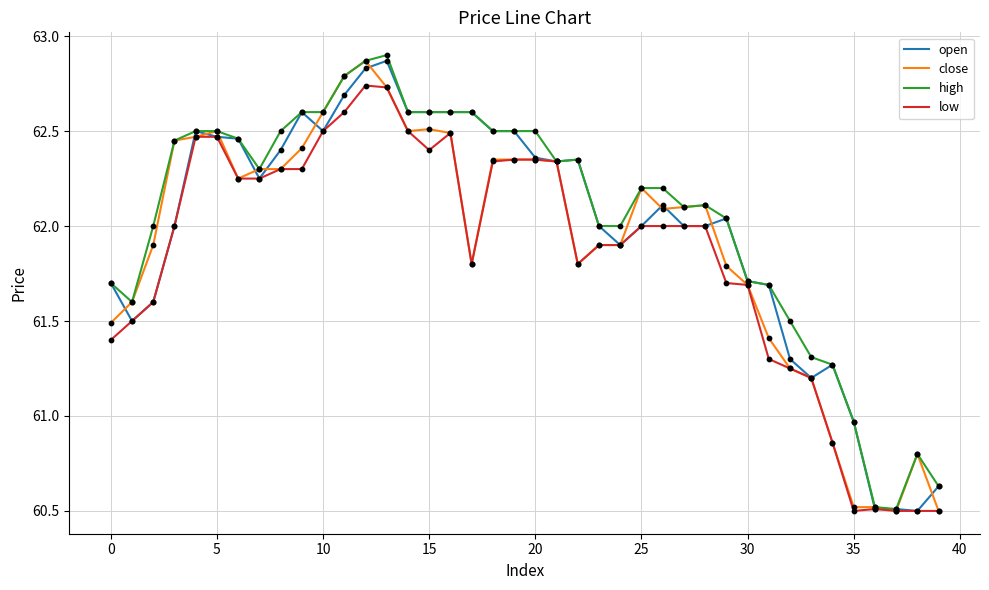

Does the chart have visible grid lines?

Yes